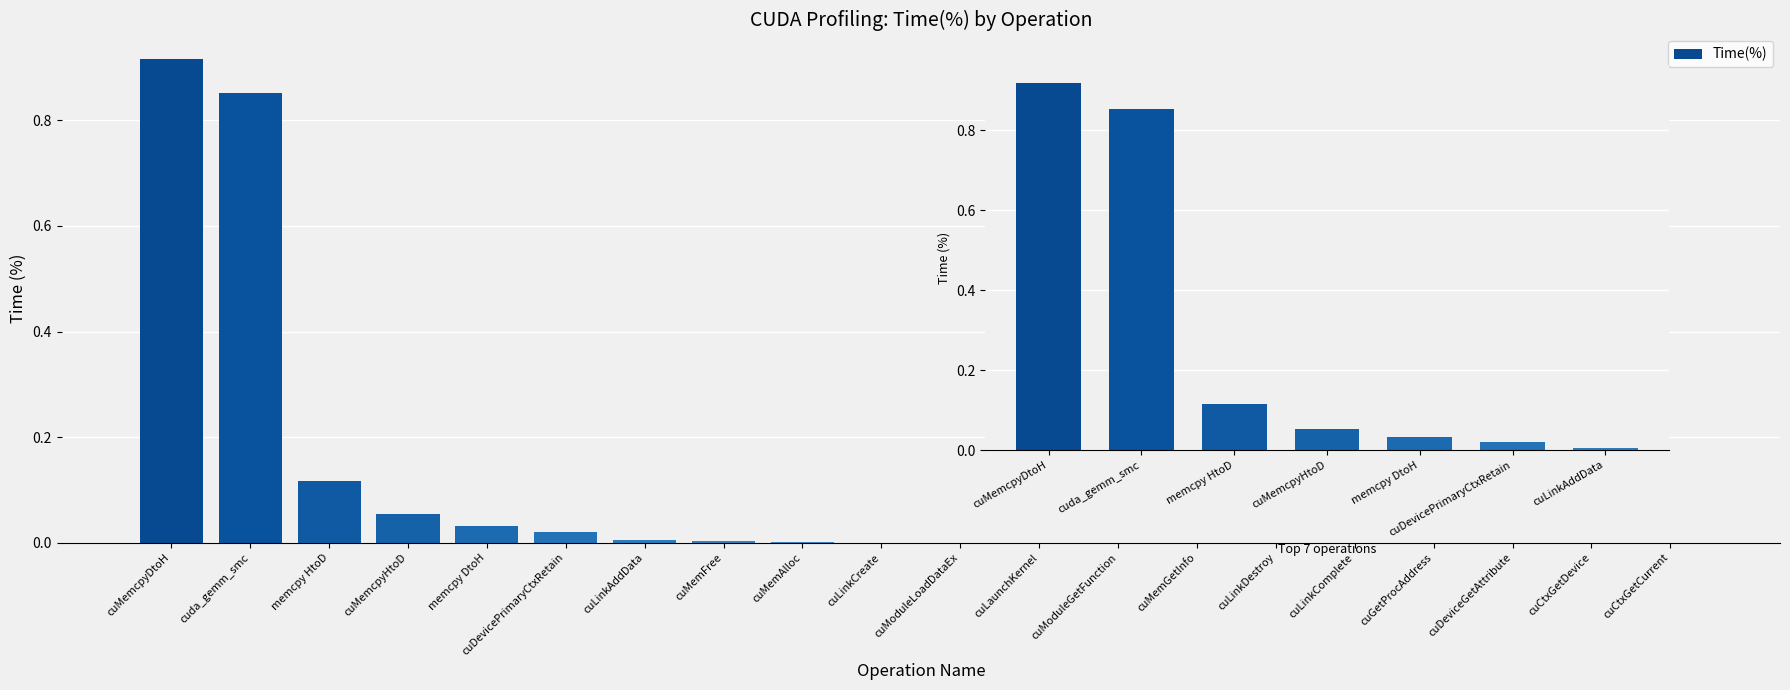

What position from the left is cuLinkAddData?

7